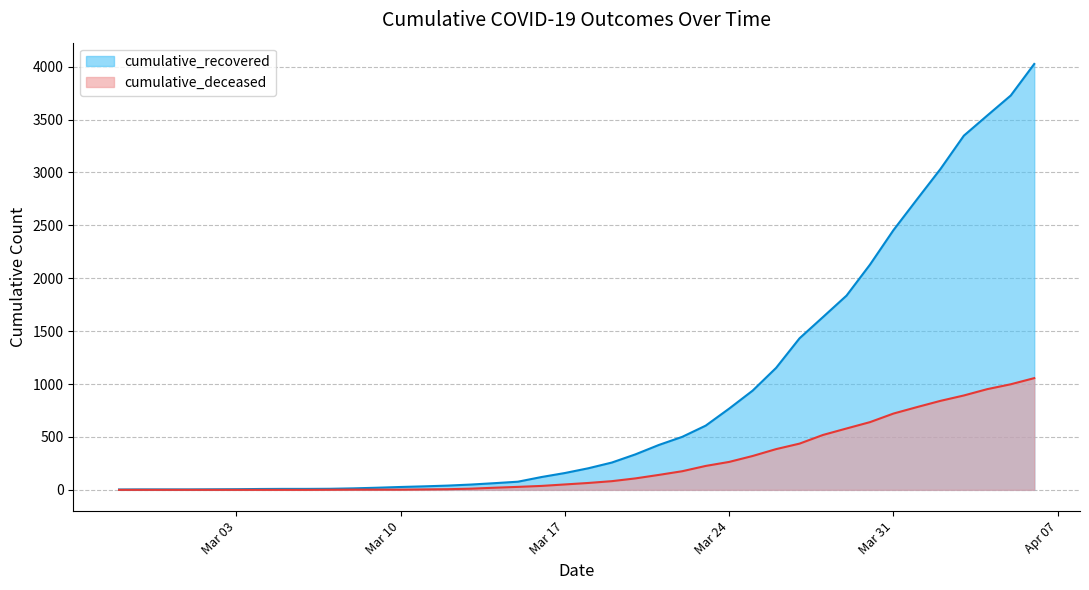

Rank the series by their average value, from lowest to highest.

cumulative_deceased, cumulative_recovered